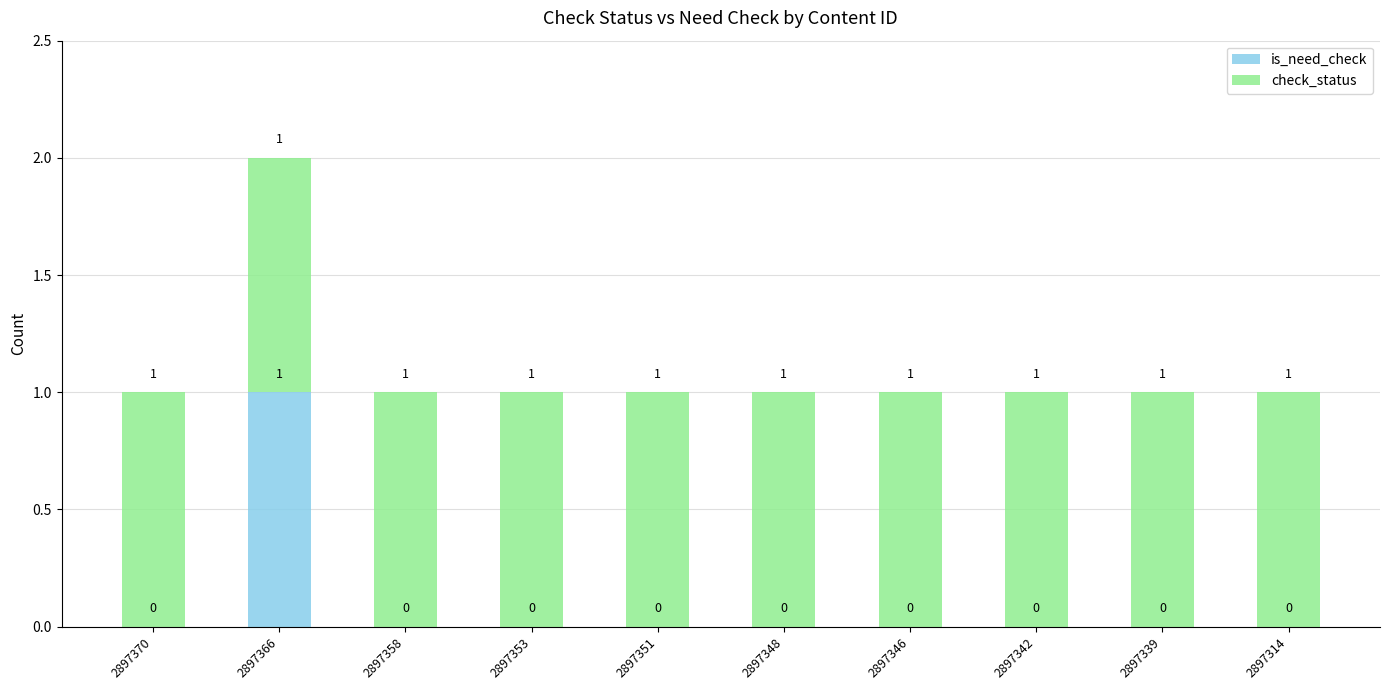

At which label does is_need_check reach its peak?

2897366